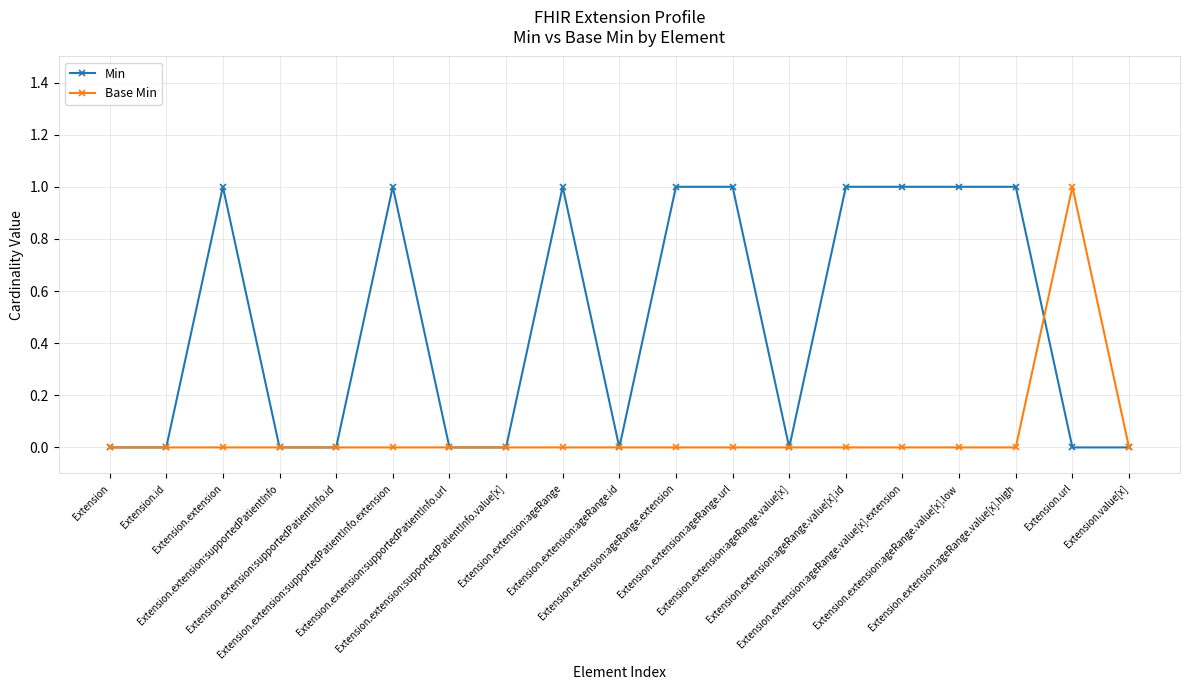

What position from the right is Extension.extension?

17